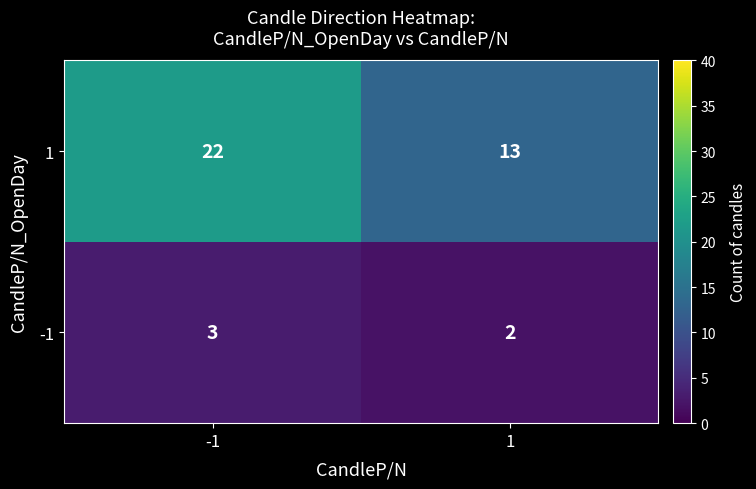

Which category has the lowest value across all series?

1